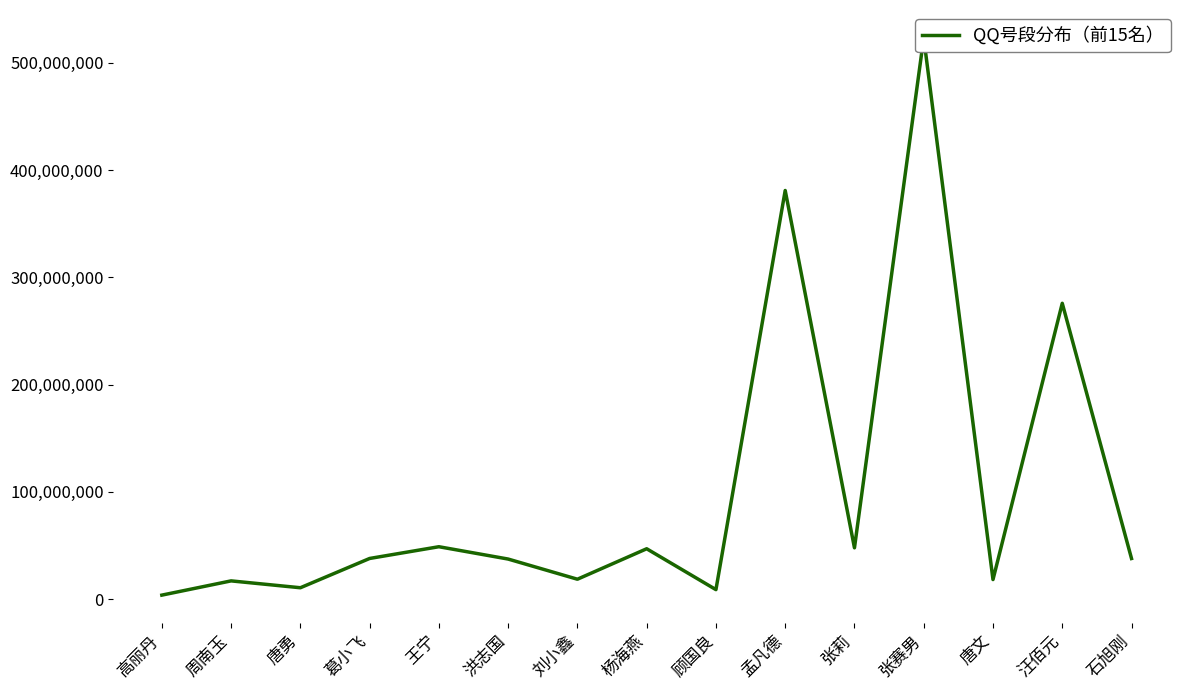

How many lines are shown in the chart?

1